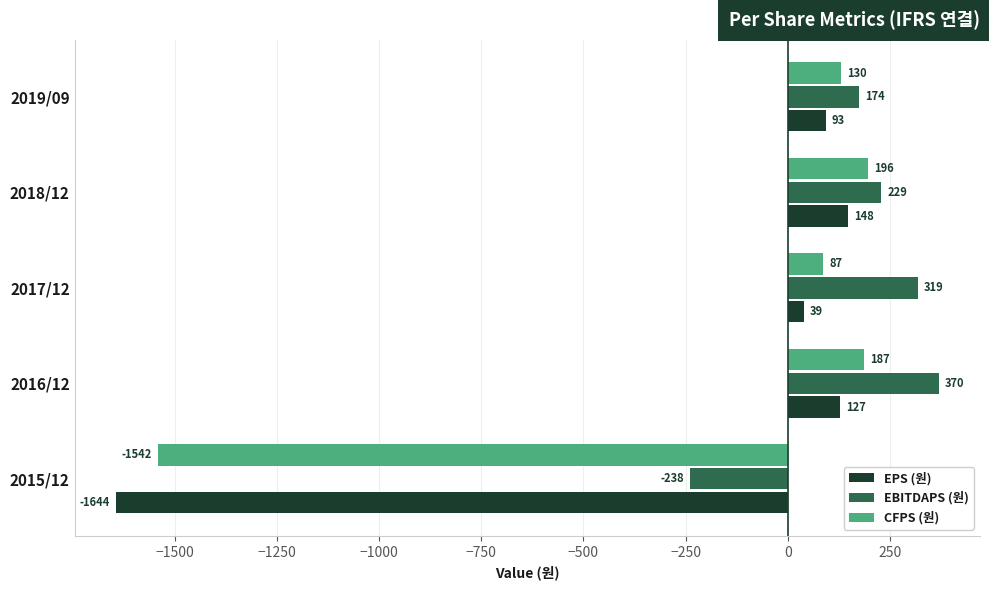

Count the number of categories in the chart.

5